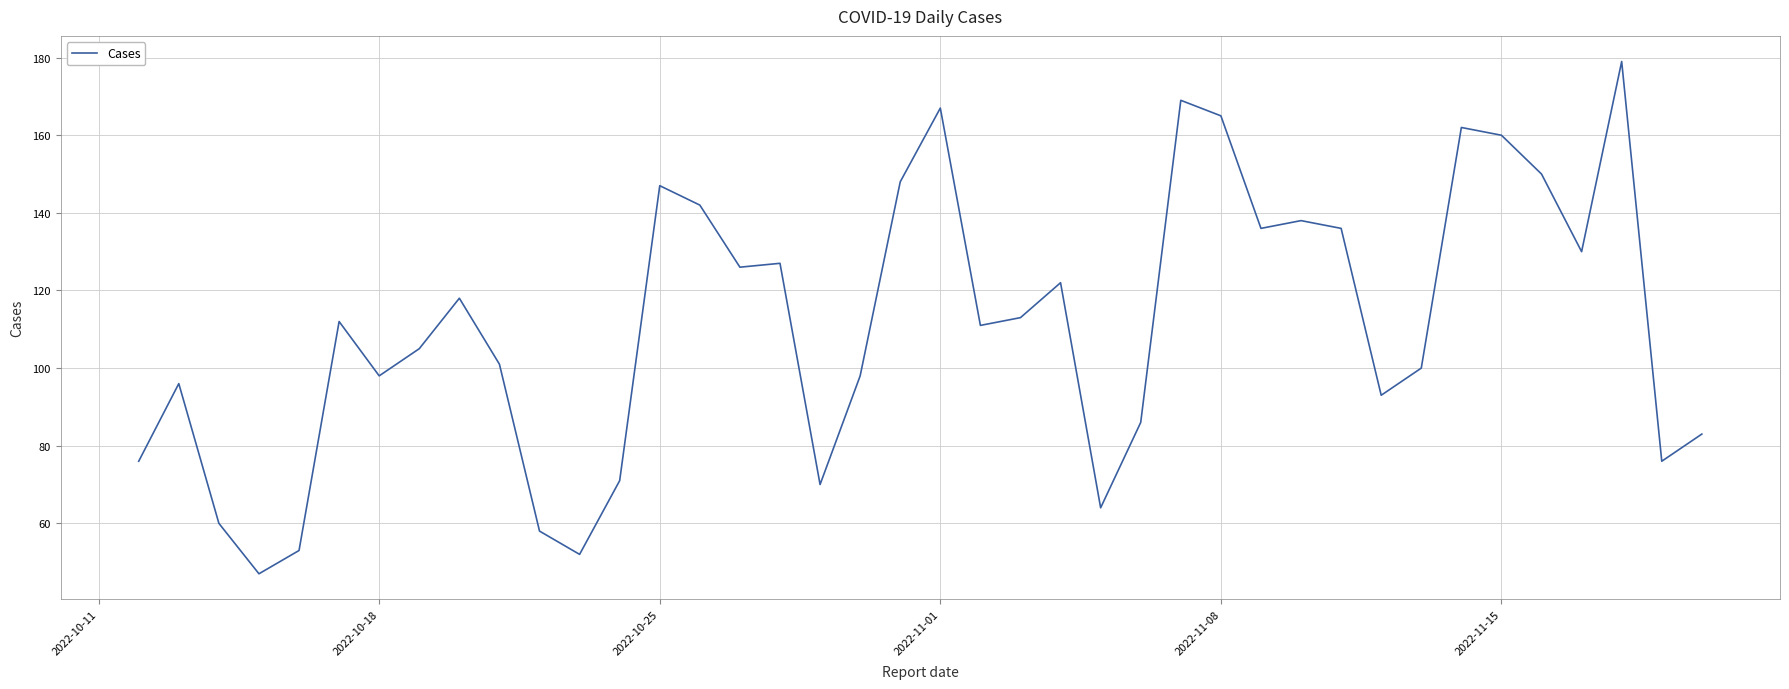

What is the smallest value displayed?

47